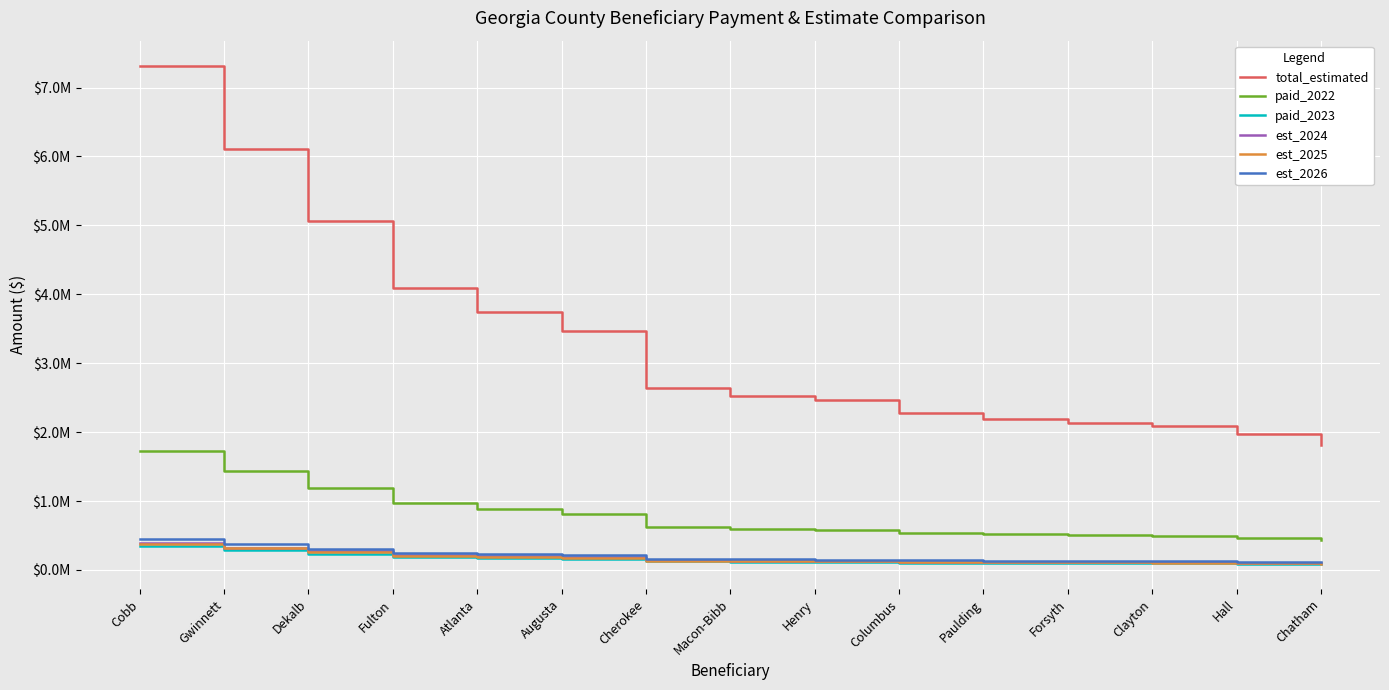

What are all the series names shown in the legend?

total_estimated, paid_2022, paid_2023, est_2024, est_2025, est_2026